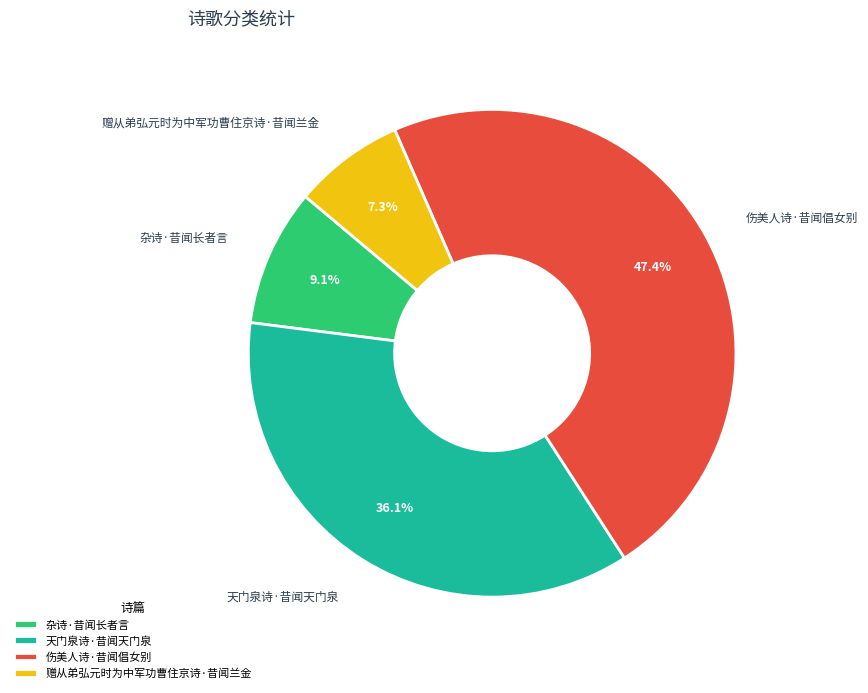

Does any single category account for the majority?

No